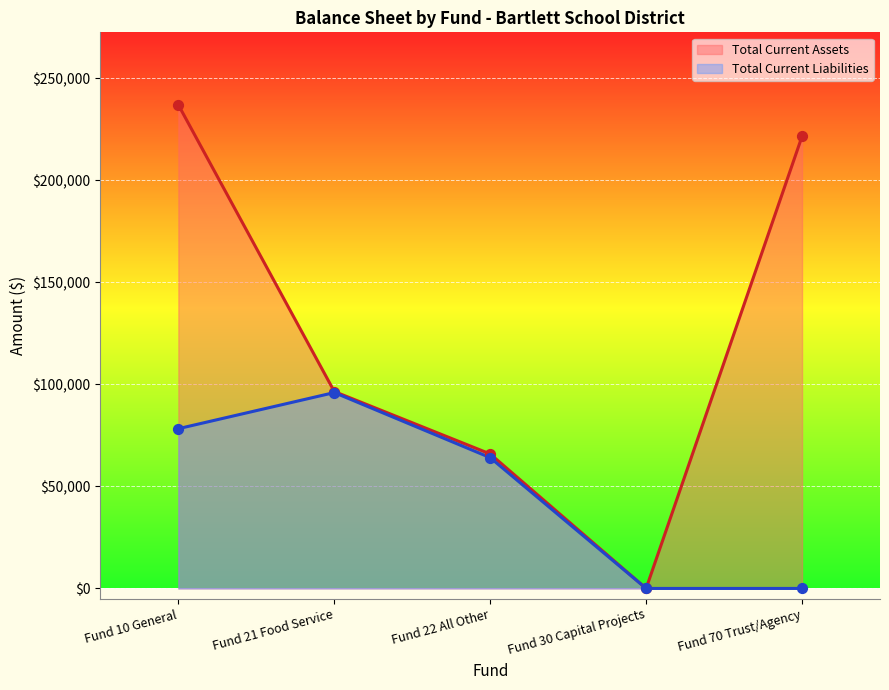

What are all the series names shown in the legend?

Total Current Assets, Total Current Liabilities